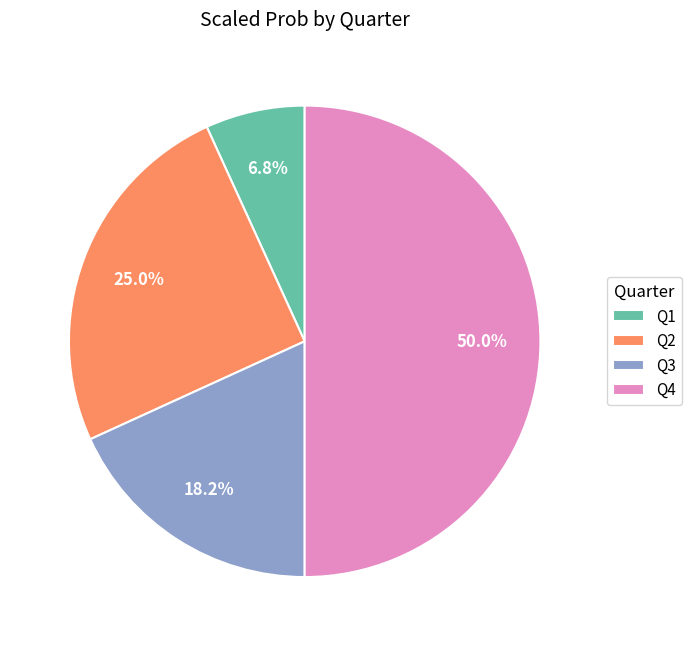

To the nearest percent, what is the combined percentage of Q1 and Q4?

57%